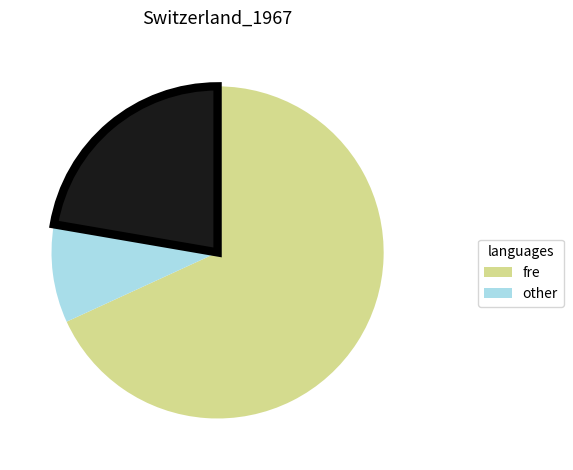

How many segments does this pie chart have?

3